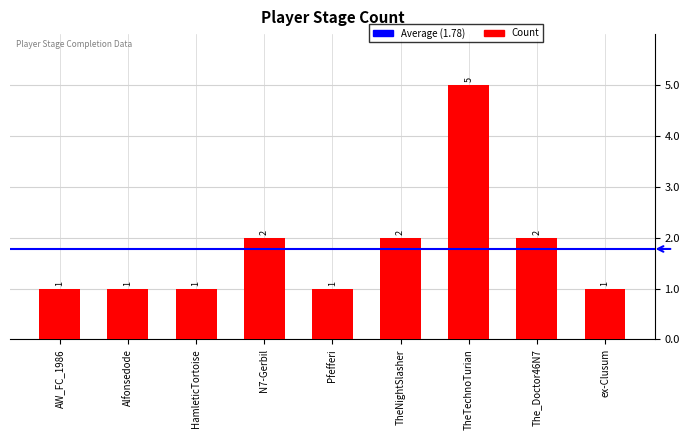

What is the label of the 7th bar from the left?

TheTechnoTurian